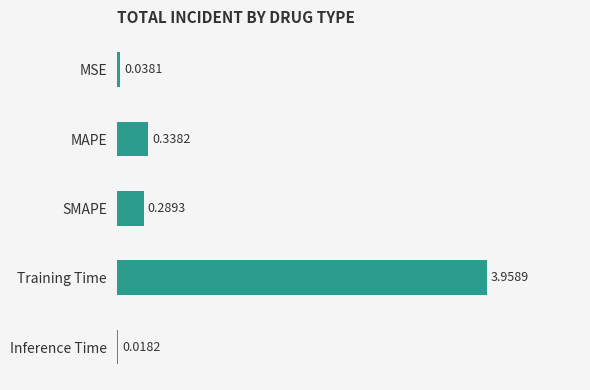

How many bars are there in total?

5